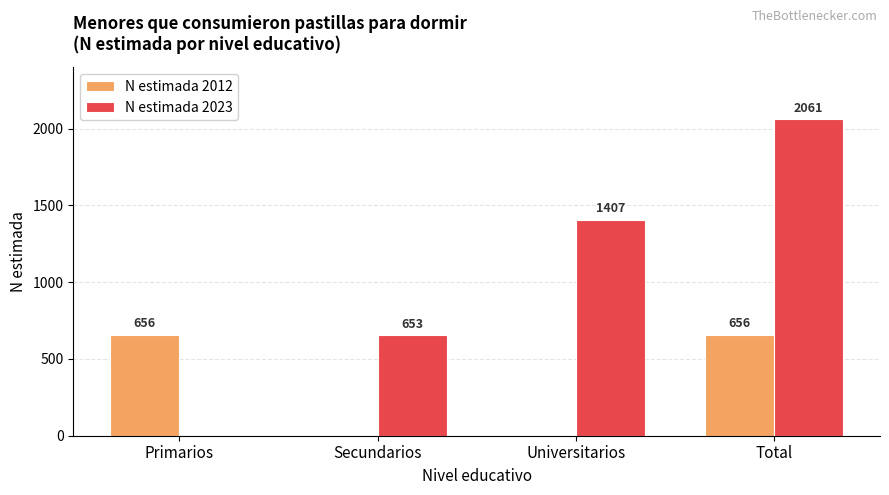

What is the sum of all N estimada 2023 values?

4121